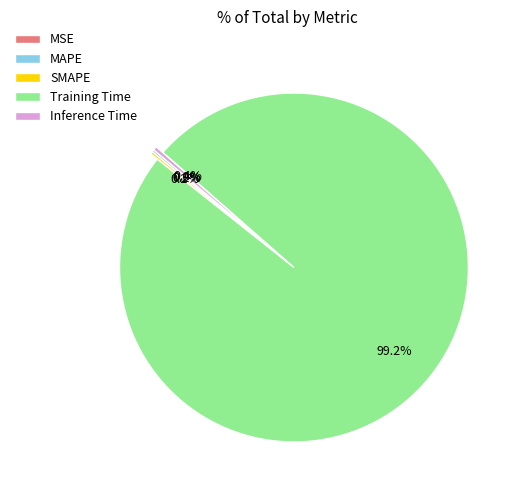

Is there any slice that represents more than half of the pie?

Yes